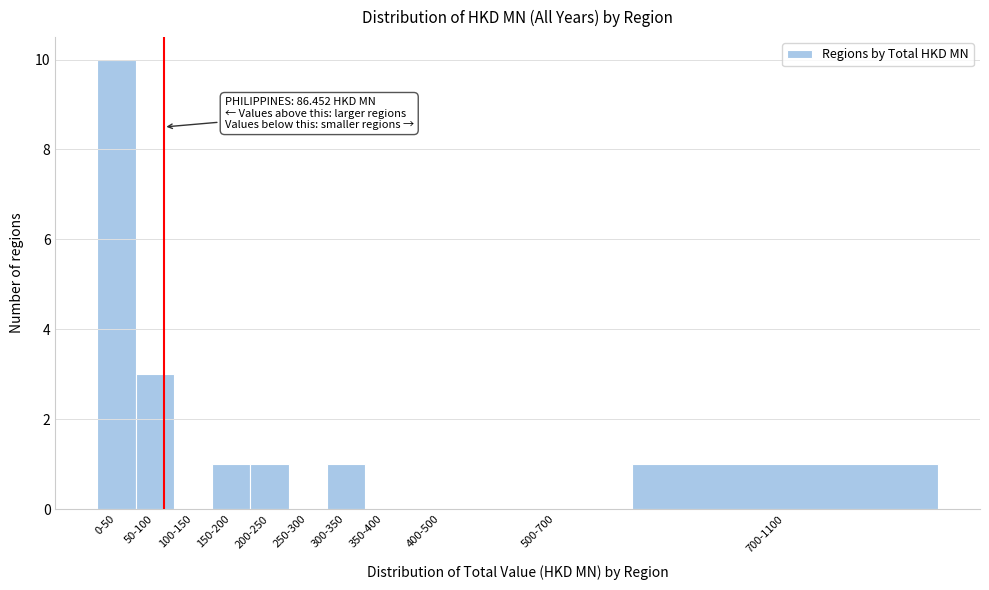

Reading left to right, transcribe all the data shown in this chart.

0-50=10	50-100=3	100-150=0	150-200=1	200-250=1	250-300=0	300-350=1	350-400=0	400-500=0	500-700=0	700-1100=1